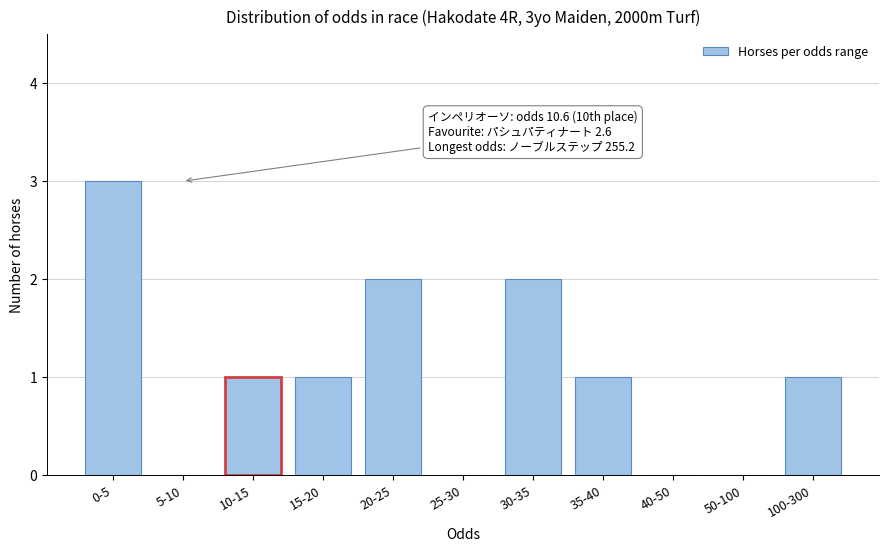

Reading left to right, transcribe all the data shown in this chart.

0-5=3	5-10=0	10-15=1	15-20=1	20-25=2	25-30=0	30-35=2	35-40=1	40-50=0	50-100=0	100-300=1